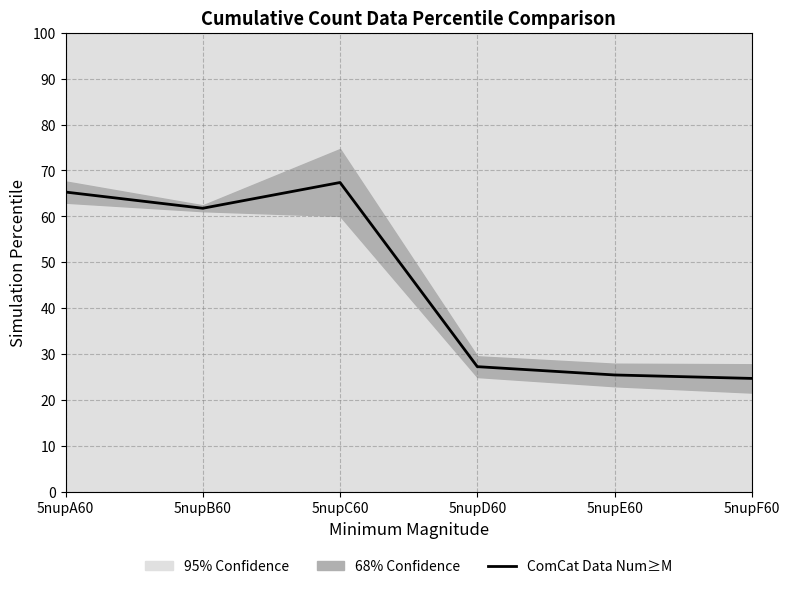

Reading left to right, transcribe all the data shown in this chart.

65.3	61.8	67.4	27.3	25.5	24.7